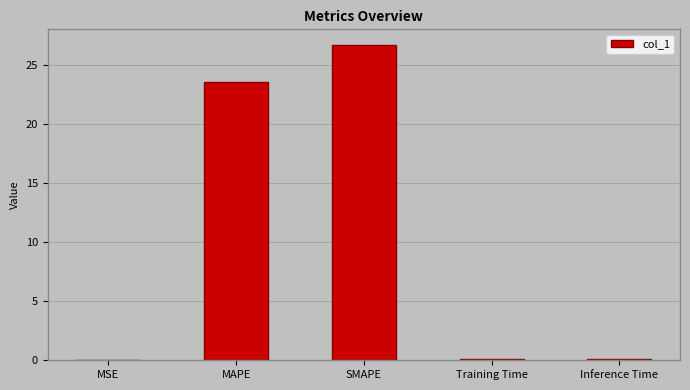

Between Training Time and MAPE, which is larger?

MAPE